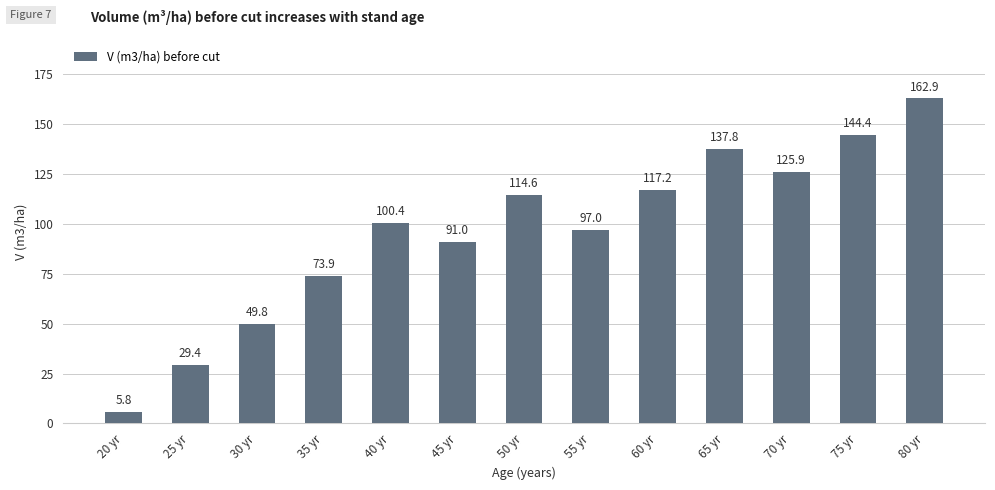

The chart shows a value of 73.9 at 35 yr. True or false?

True